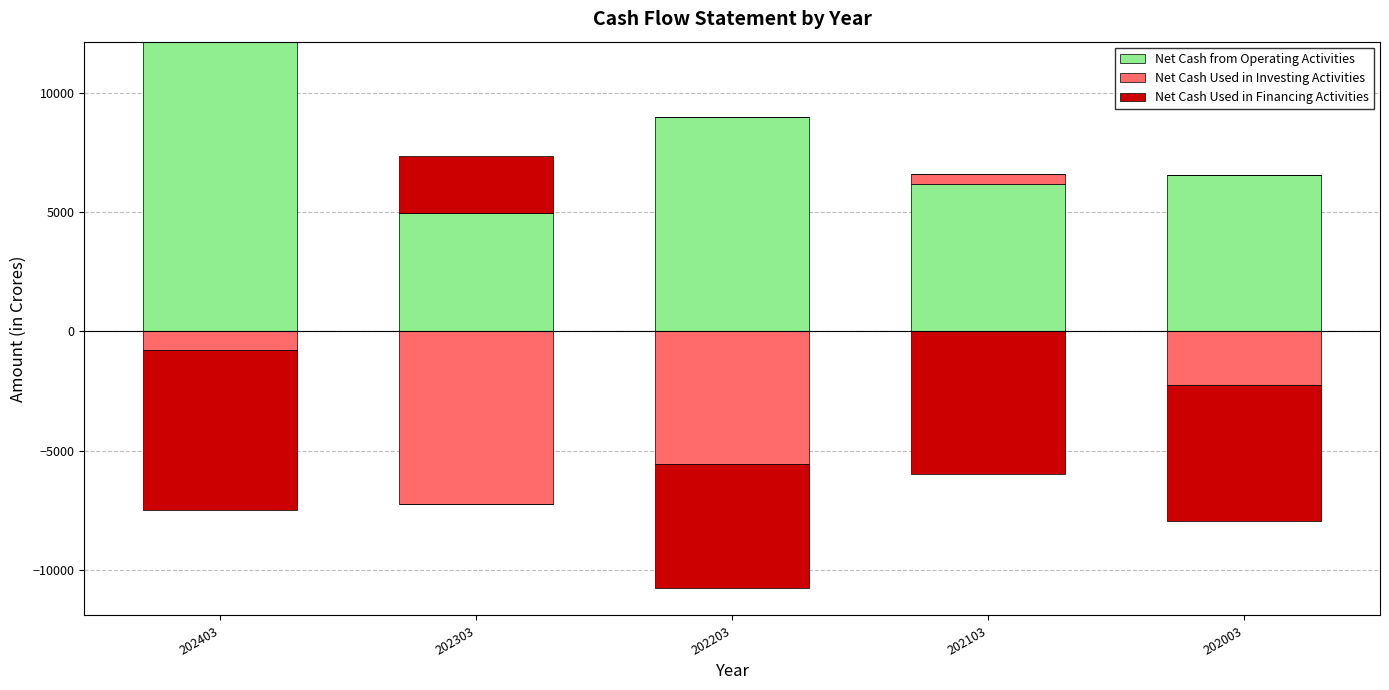

The Net Cash Used in Financing Activities series shows 1487.9 at 202003. True or false?

False